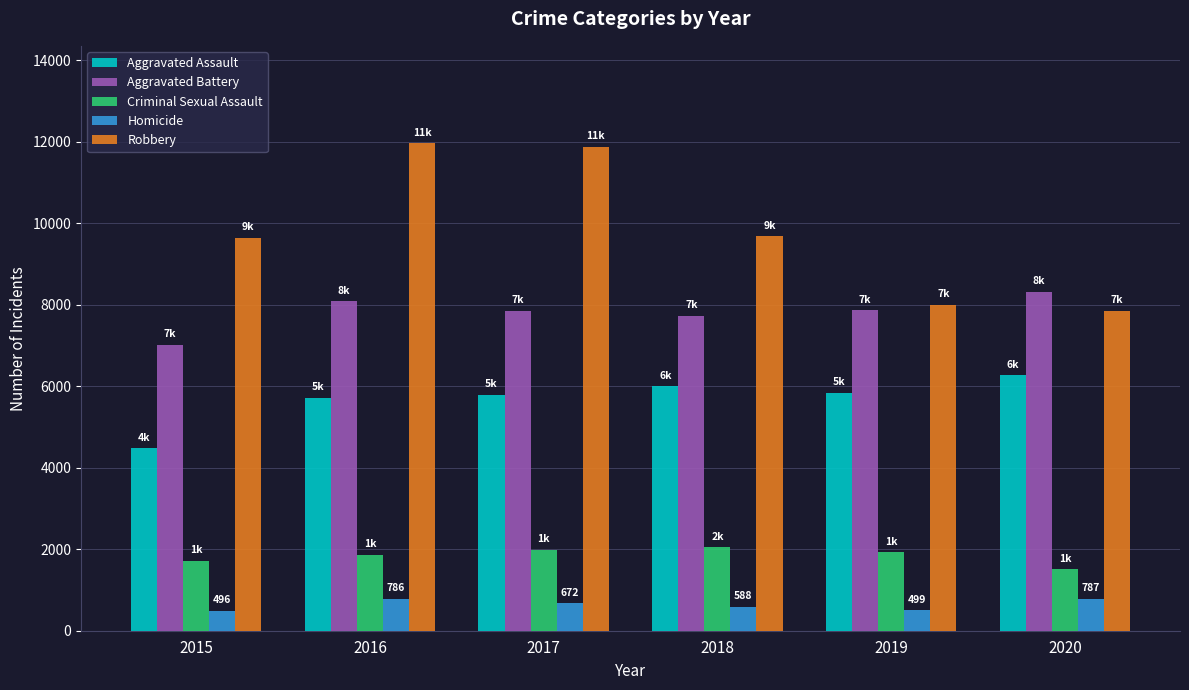

Is it true that Criminal Sexual Assault equals 1867 at 2016?

True